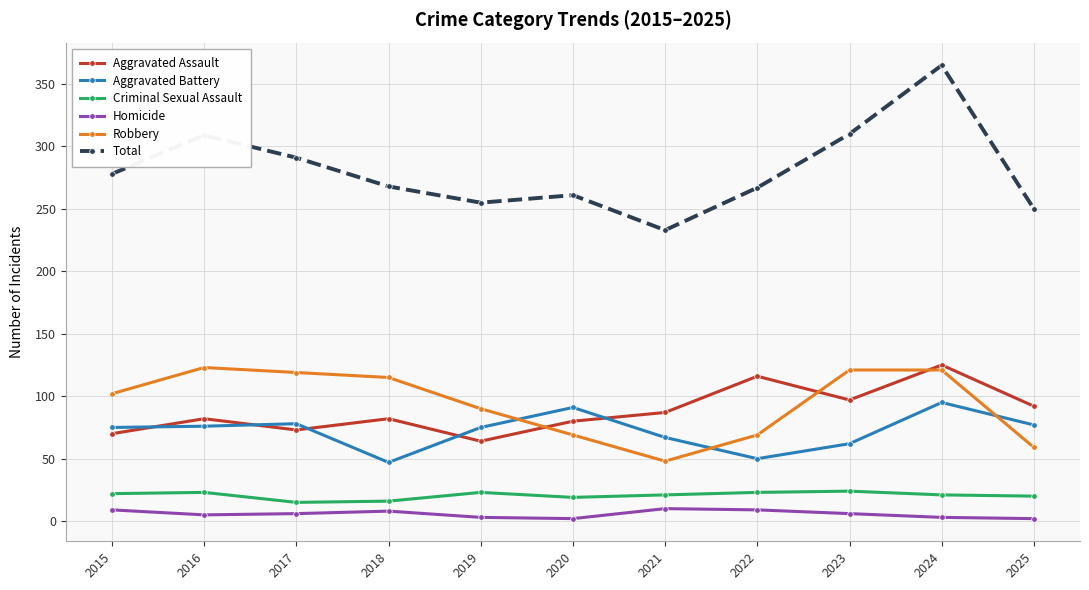

At which category is the sum across all series the highest?

2024